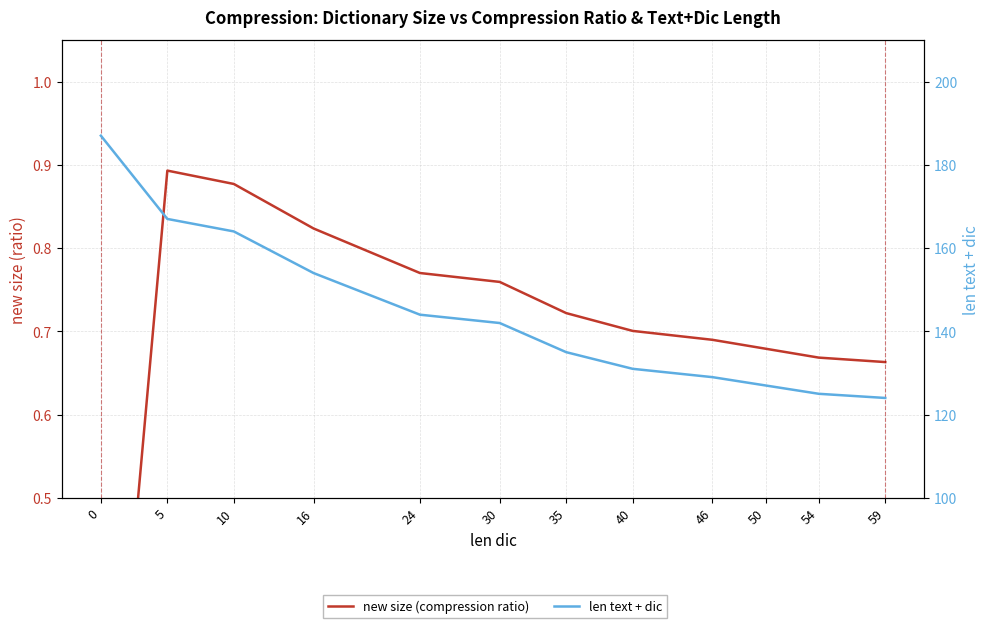

The new size (compression ratio) series shows 0.2 at 54. True or false?

False